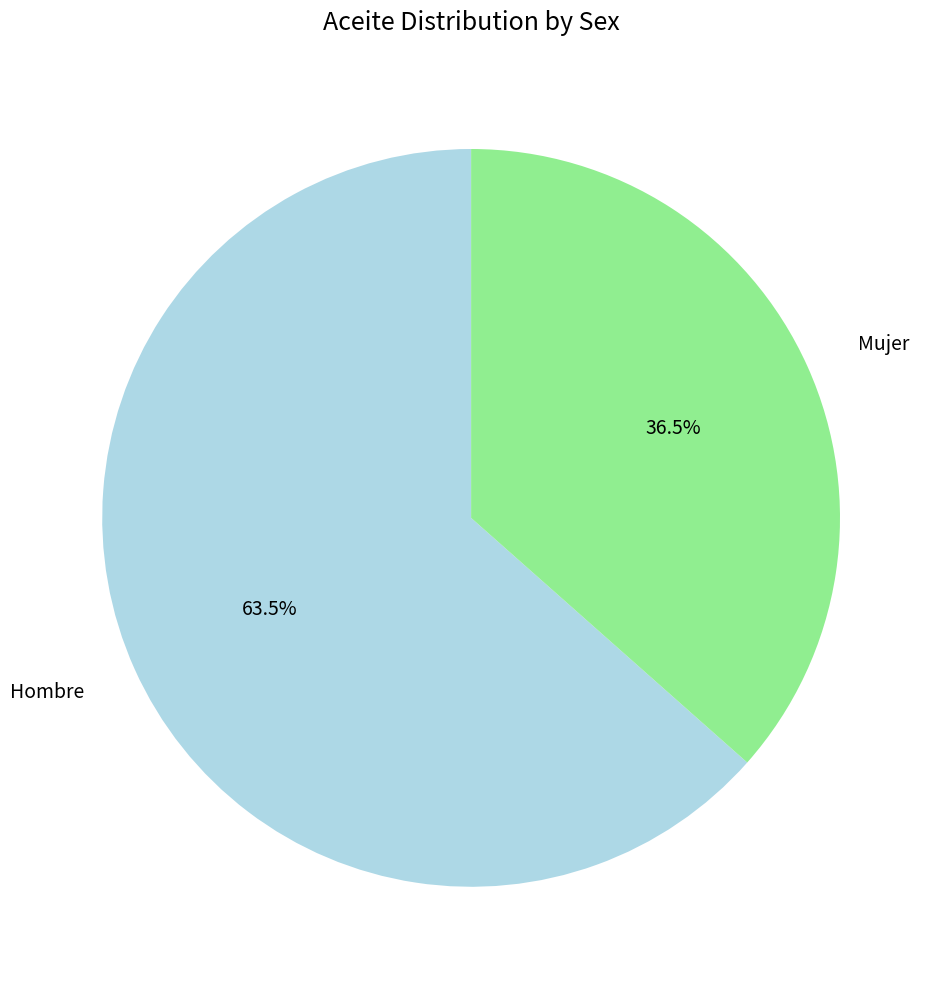

Between Mujer and Hombre, which is larger?

Hombre